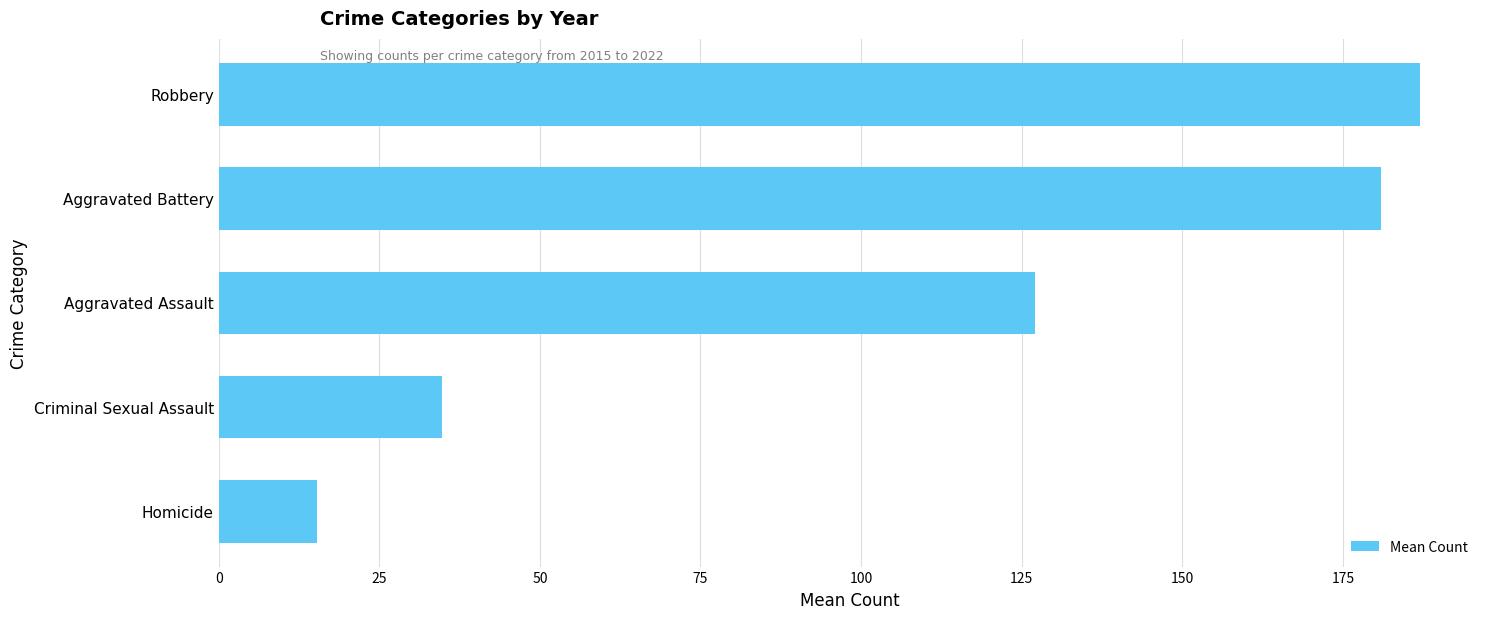

What is the average value?

109.0